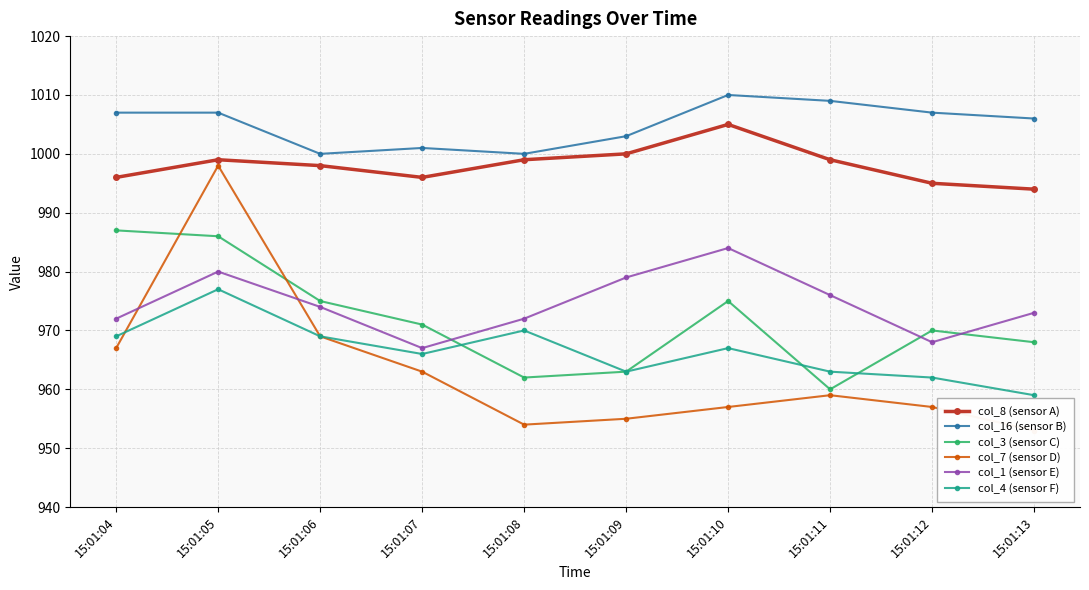

What is the difference between the maximum and minimum values in the col_4 (sensor F) series?

18